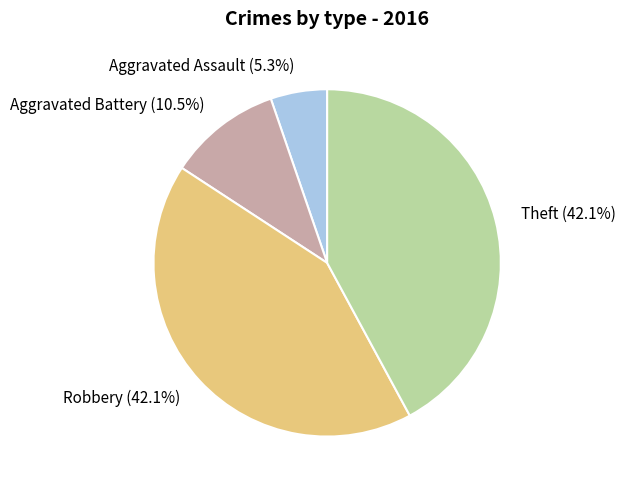

How many slices are in this pie chart?

4